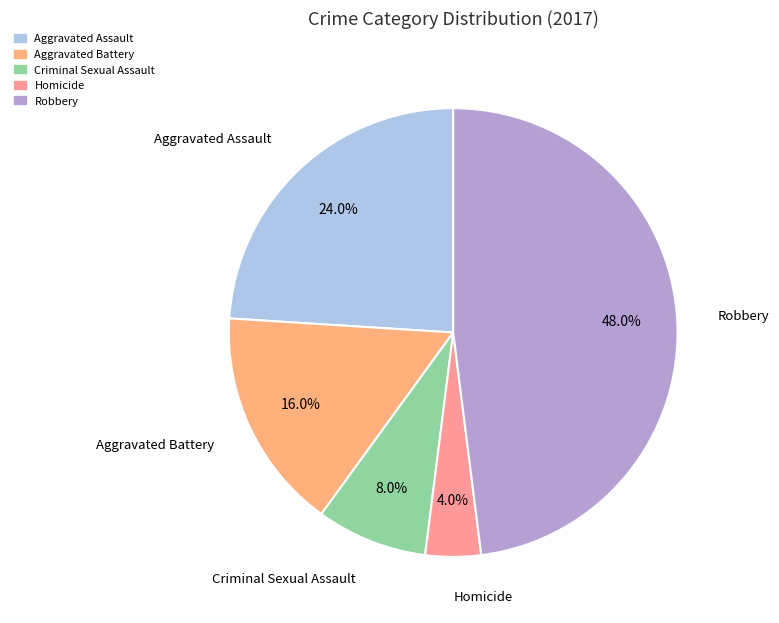

Does any single category account for the majority?

No